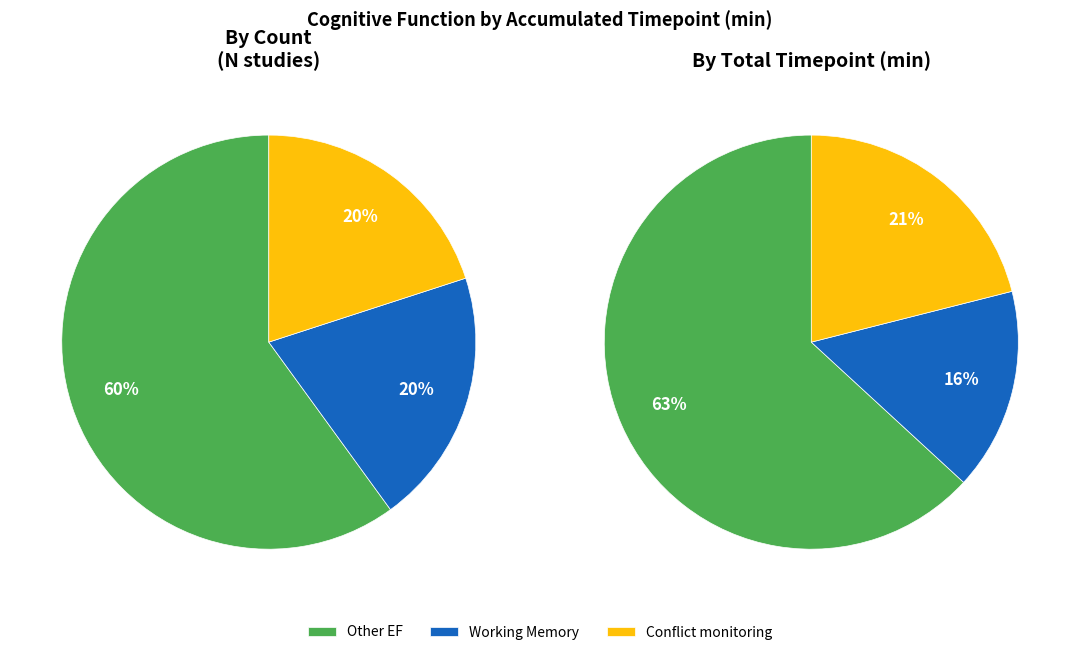

Count the number of slices in the pie.

3